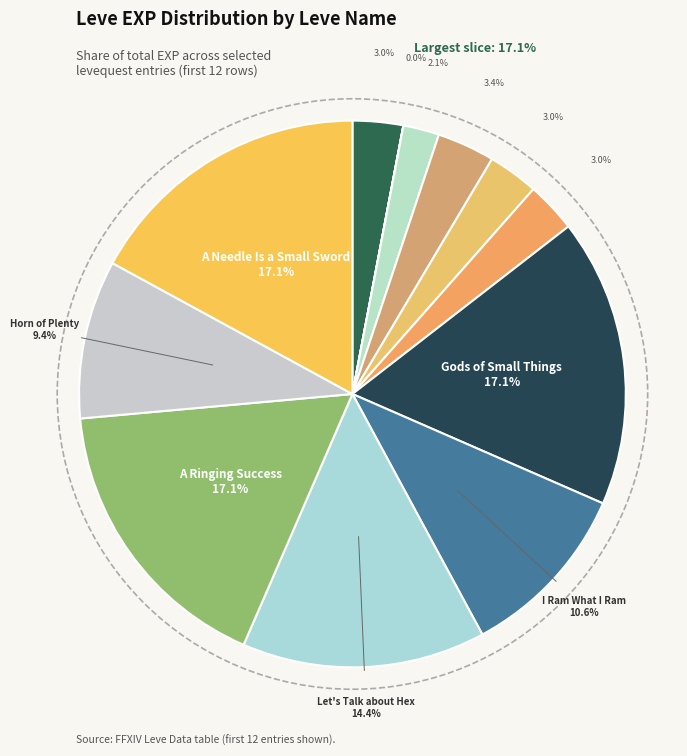

What is the largest slice in the pie chart?

Gods of Small Things